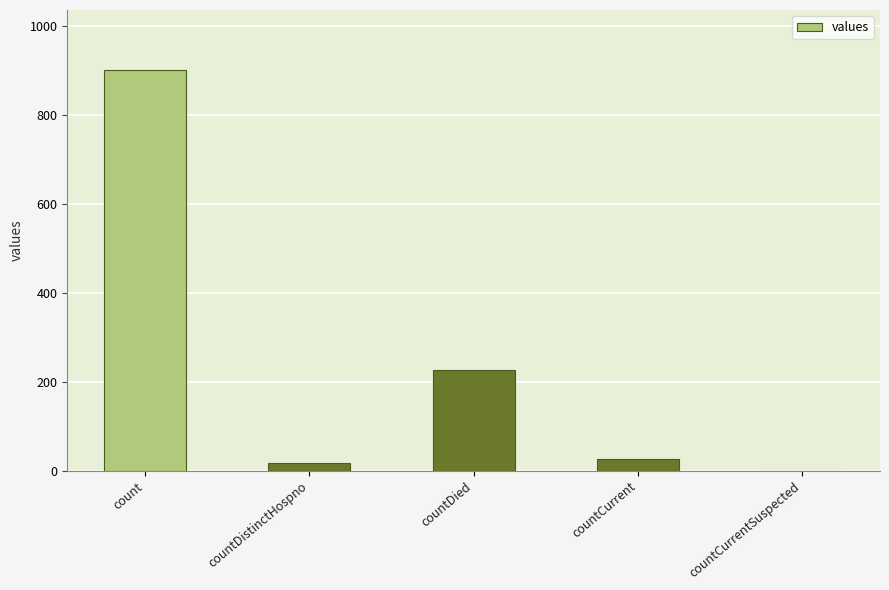

What is the change in value from countCurrent to countCurrentSuspected?

-26